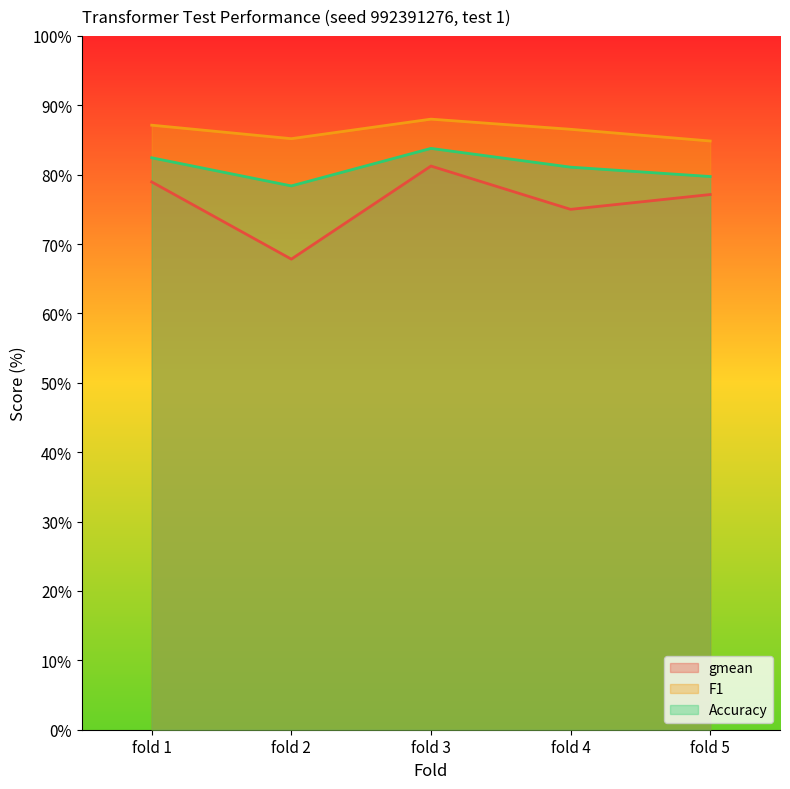

True or false: Accuracy and F1 cross at least once.

False